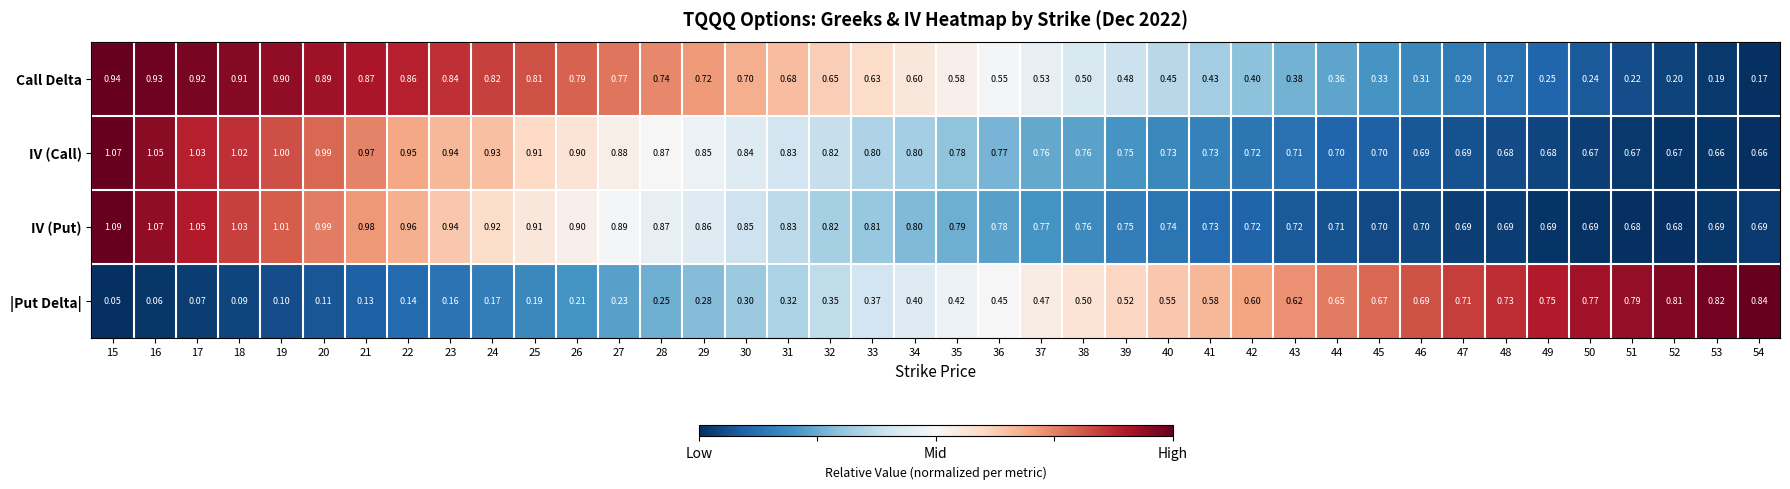

Which series changed the most between 19 and 53?

|Put Delta|